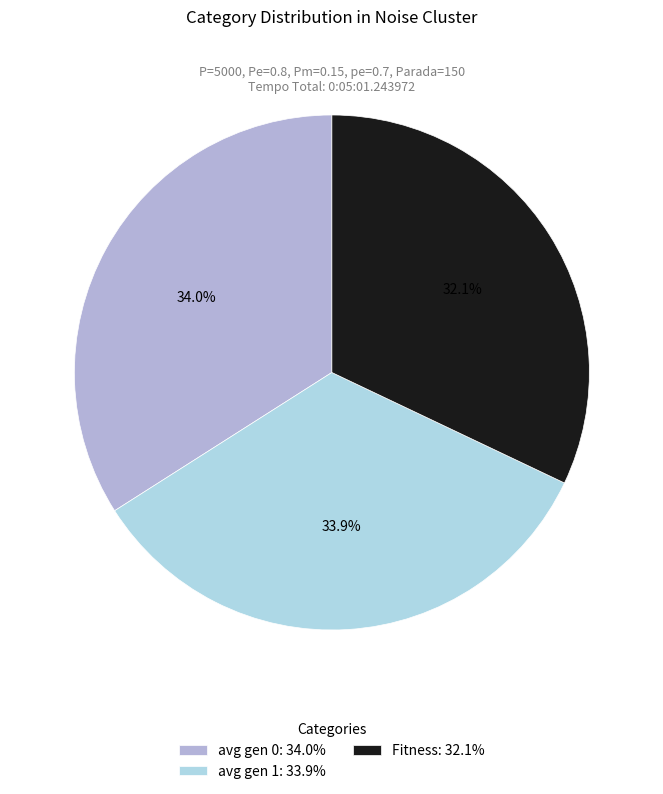

What is the ratio of the value at avg gen 1 to the value at avg gen 0?

1.0